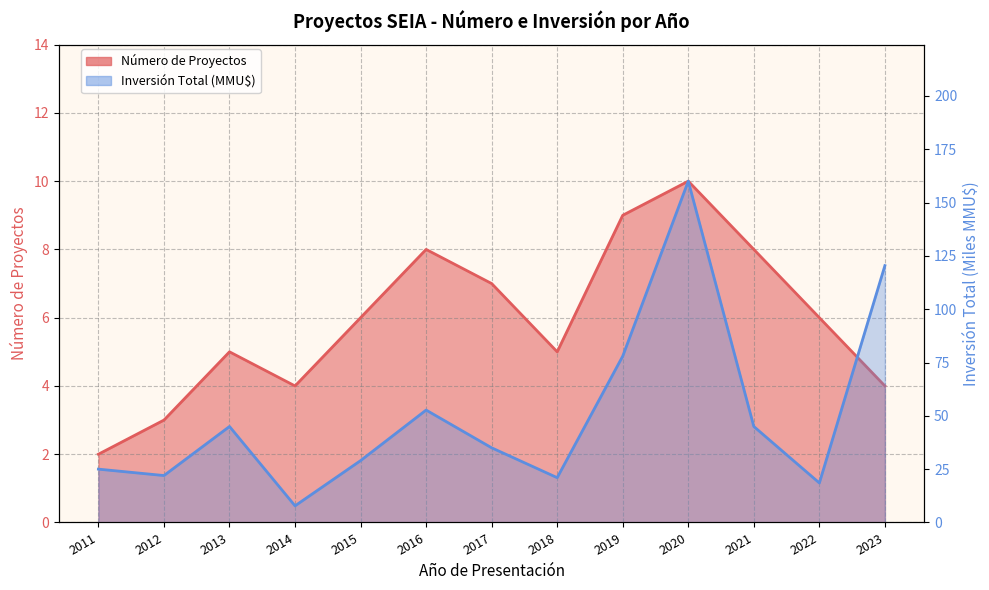

Reading left to right, extract all data points from this chart.

Número de Proyectos: 2011=2.0	2012=3.0	2013=5.0	2014=4.0	2015=6.0	2016=8.0	2017=7.0	2018=5.0	2019=9.0	2020=10.0	2021=8.0	2022=6.0	2023=4.0
Inversión Total (MMU$): 2011=25.0	2012=22.0	2013=45.0	2014=7.8	2015=29.0	2016=52.7	2017=35.0	2018=21.0	2019=78.0	2020=160.0	2021=45.0	2022=18.5	2023=120.4